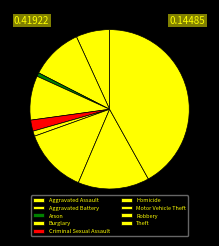

Count the number of slices in the pie.

9